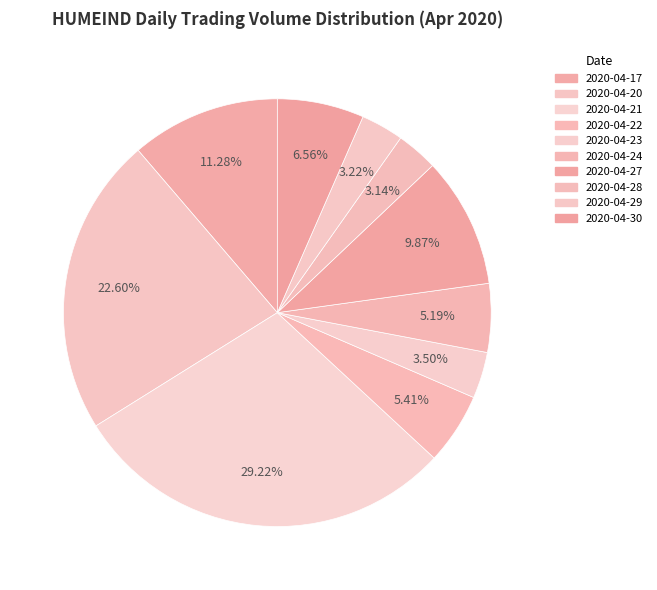

To the nearest percent, what is the average slice percentage?

10%